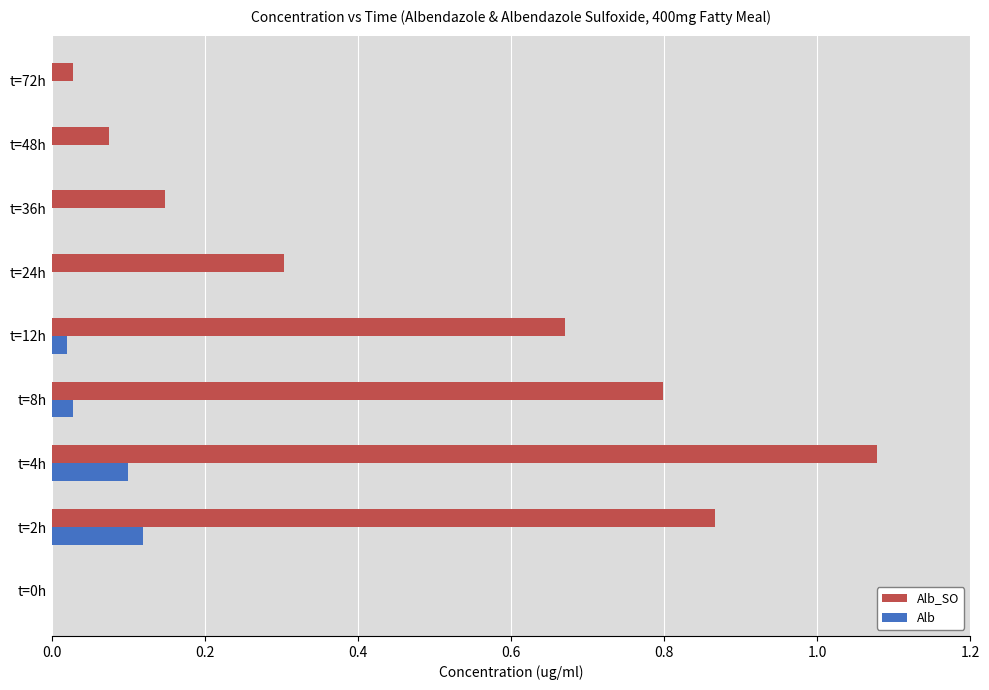

Is the value of Alb_SO at t=72h greater than the value of Alb at t=48h?

Yes